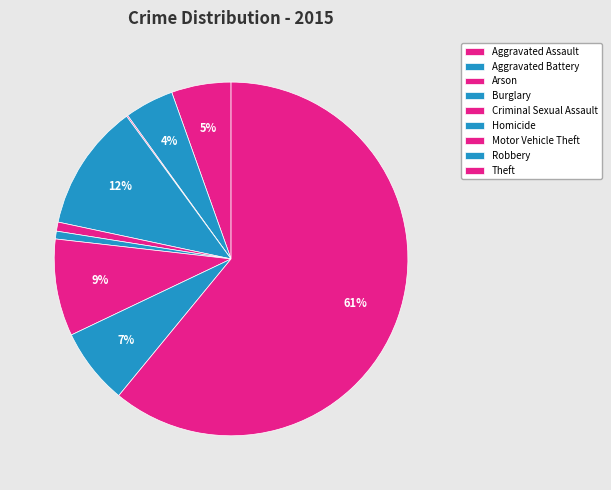

What percentage do Arson and Motor Vehicle Theft together represent?

9.0%